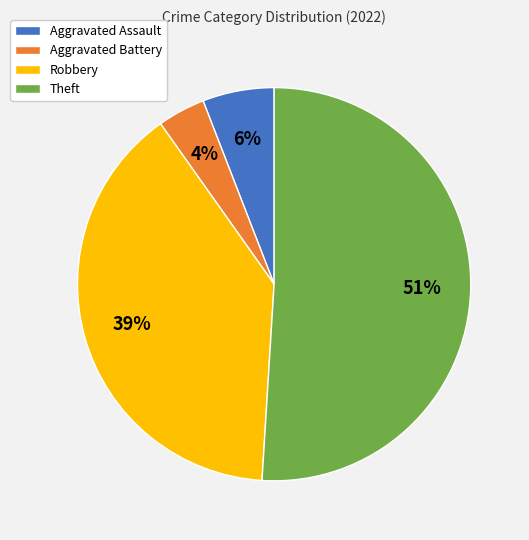

Which category accounts for the majority?

Theft